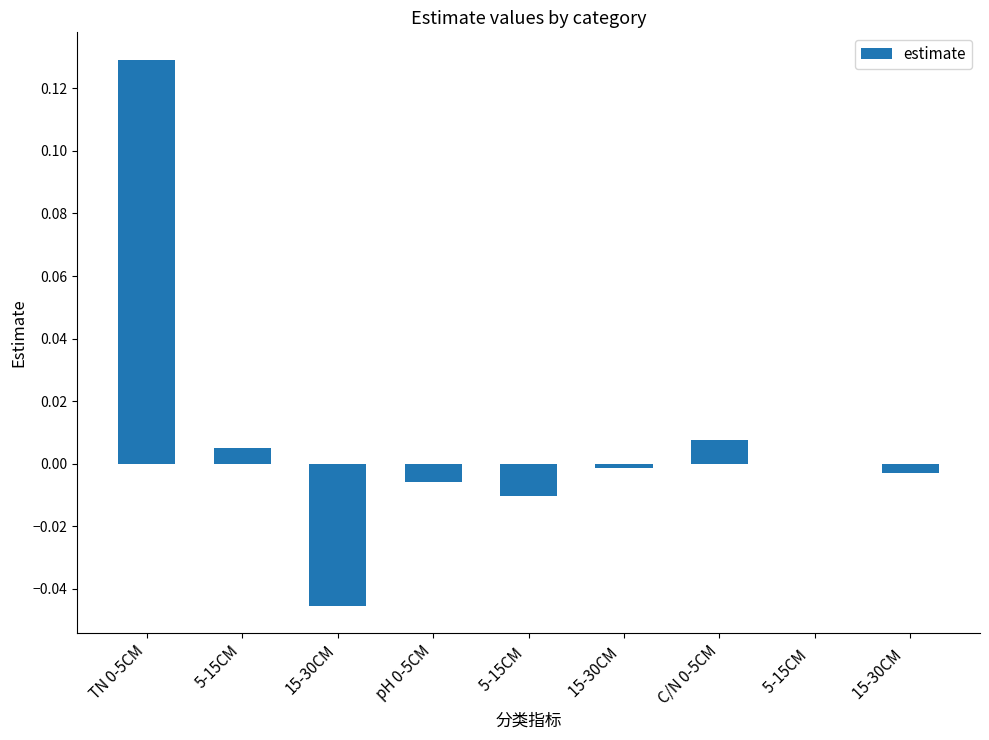

Is it true that the value at 15-30CM  is -0.0?

True